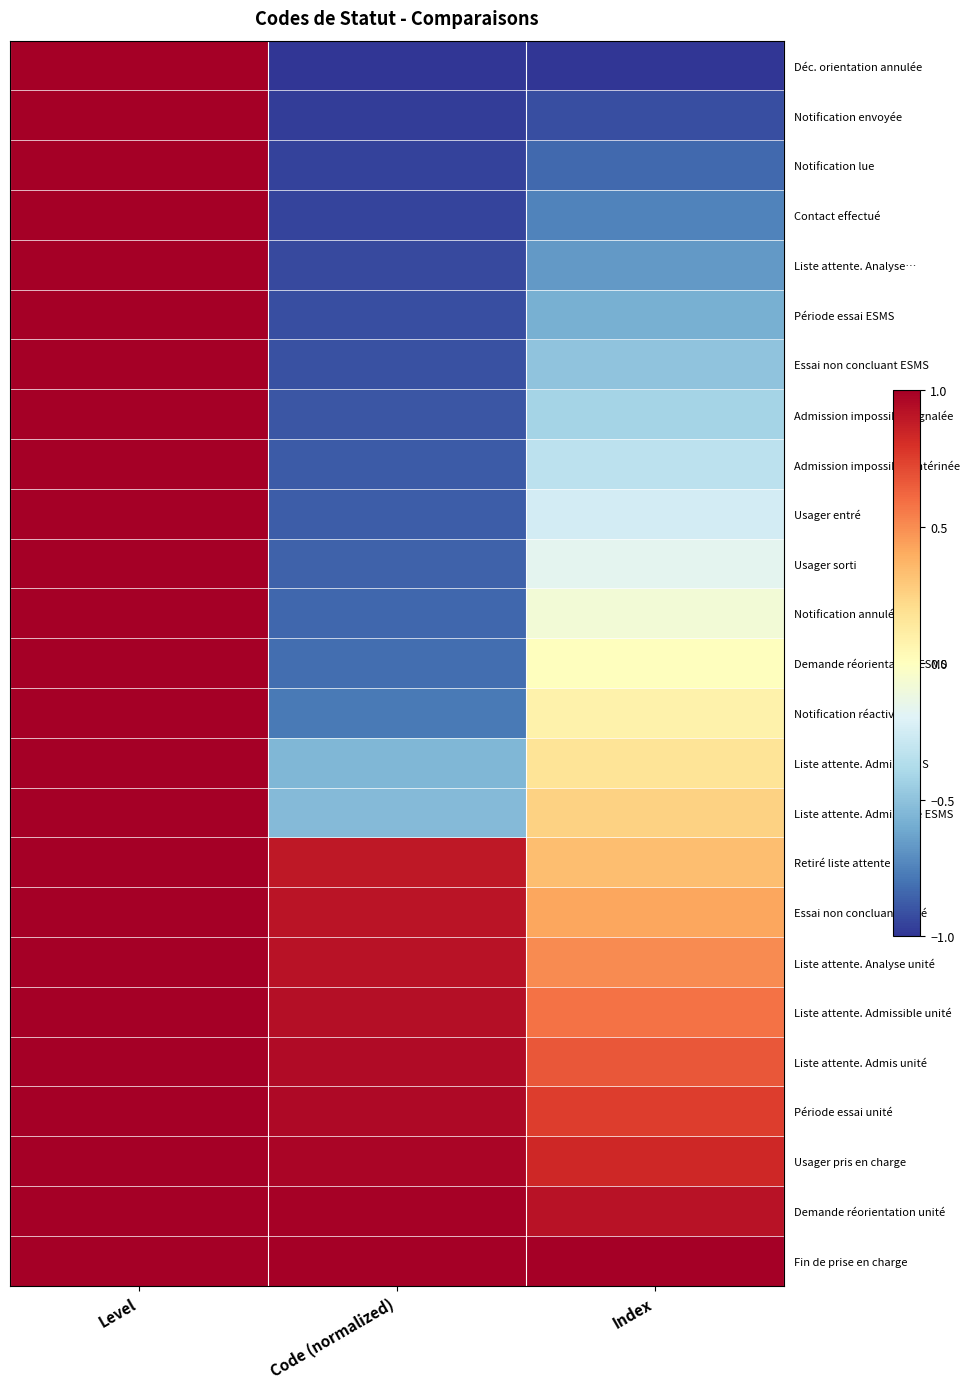

What is the greatest value displayed?

1.0